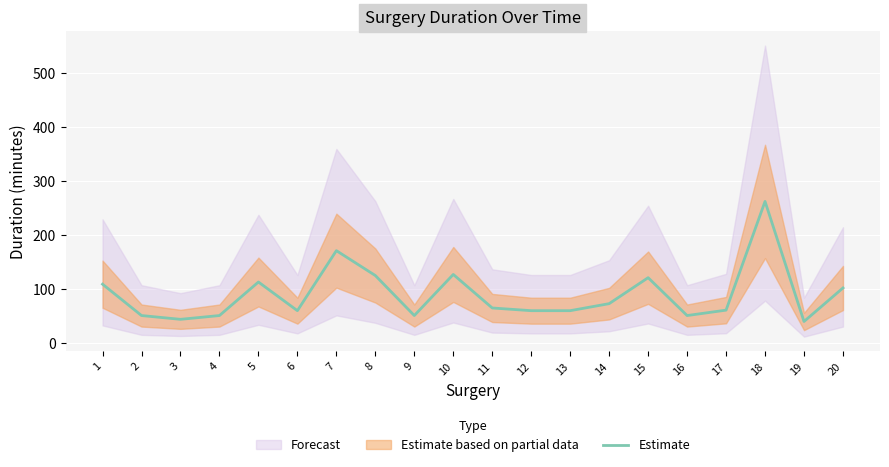

Where is the data nearest to the value 151?

7